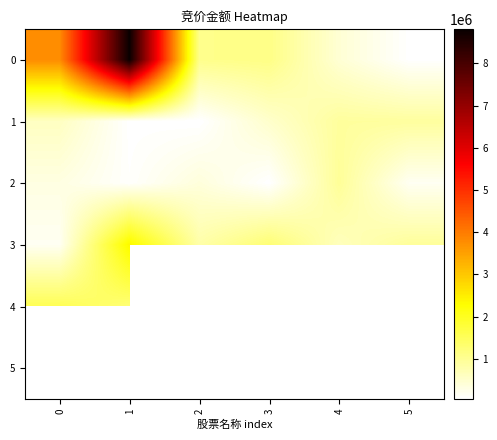

How many data points does each series have?

6